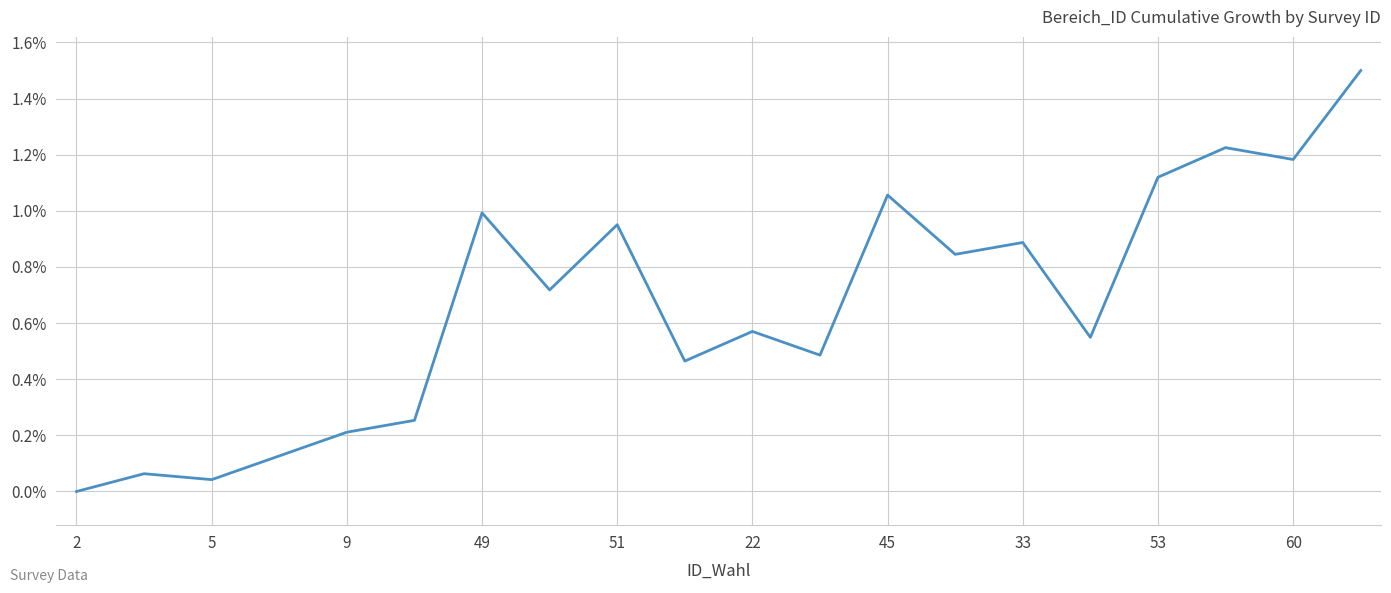

At which category does the chart reach its minimum across all series?

2